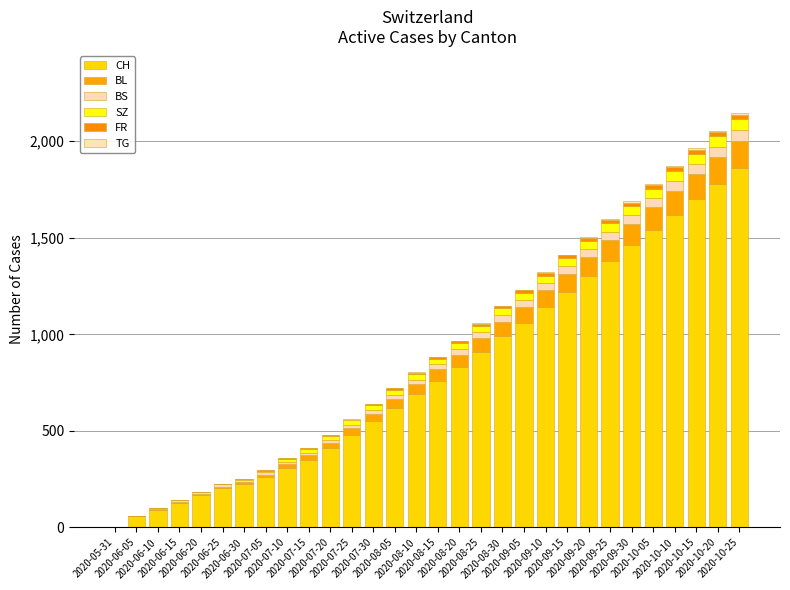

At which label does CH first exceed 760?

2020-08-20